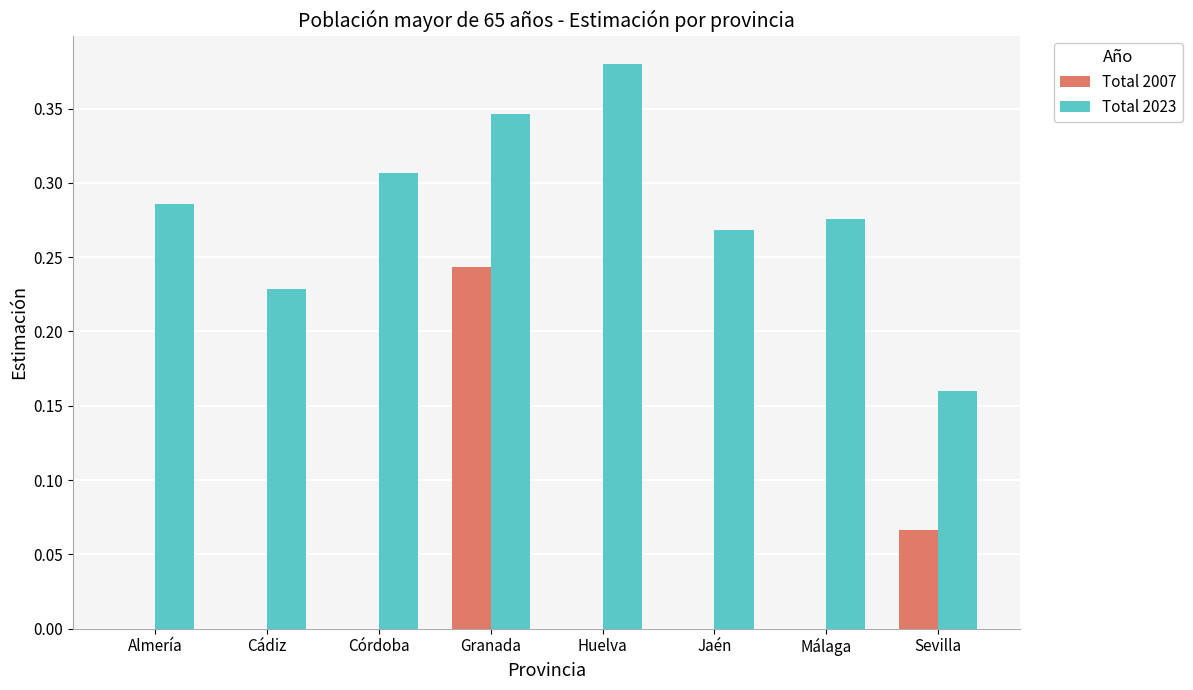

Is the value of Total 2007 at Málaga greater than the value of Total 2023 at Almería?

No